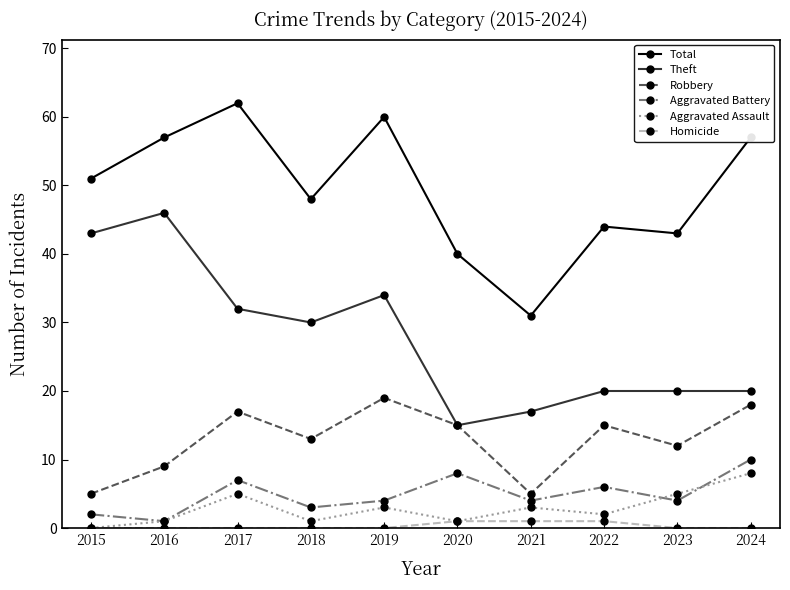

What is the difference between the Aggravated Battery values at 2023 and 2016?

3